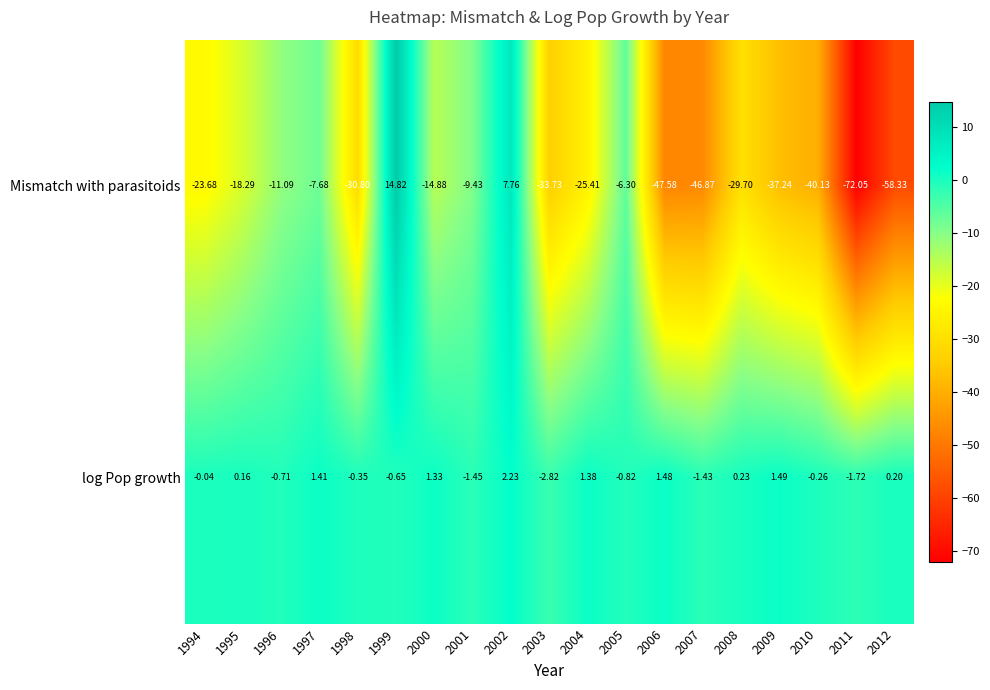

List the series in order of their overall mean, lowest first.

Mismatch with parasitoids, log Pop growth